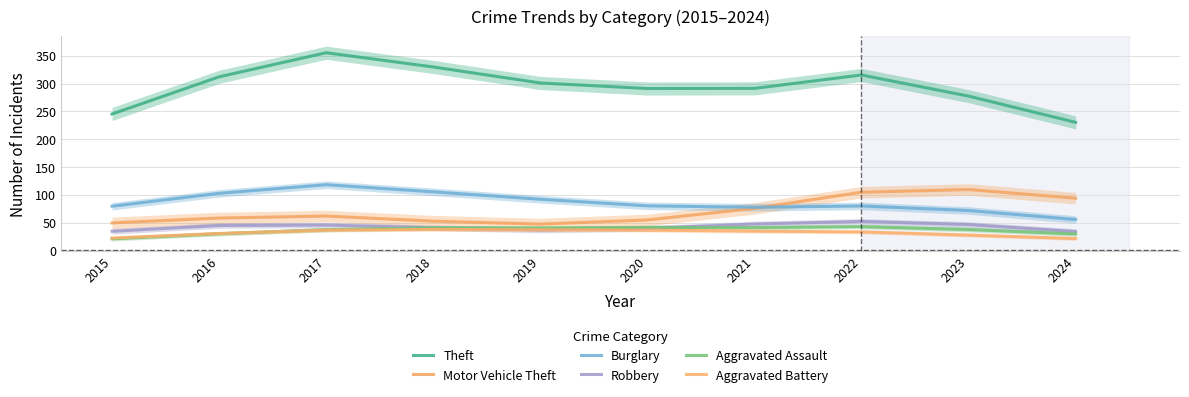

Between 2016 and 2024, which series saw the biggest shift?

Theft